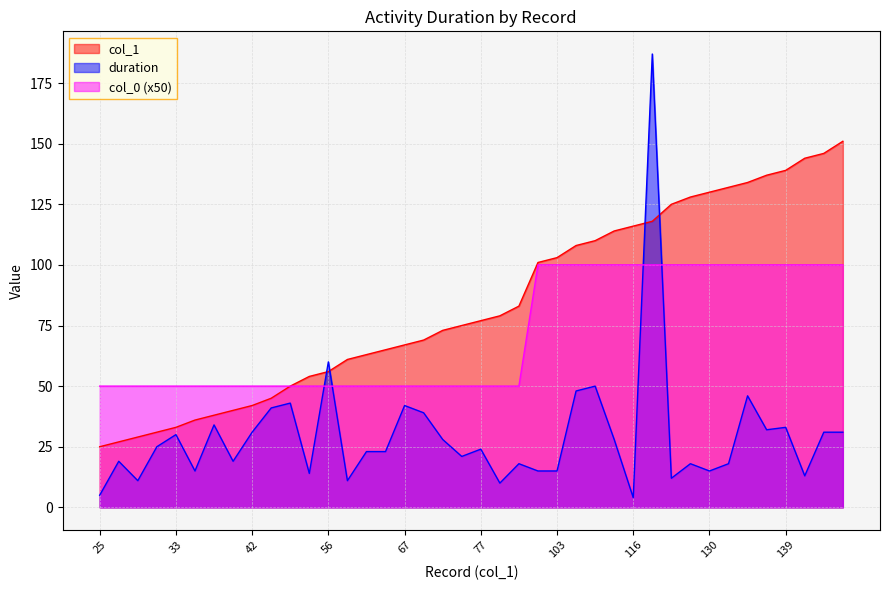

List the labels in order of duration value, smallest first.

116, 25, 79, 29, 61, 125, 144, 54, 36, 101, 103, 130, 83, 128, 132, 27, 40, 75, 63, 65, 77, 31, 73, 114, 33, 42, 146, 151, 137, 139, 38, 69, 45, 67, 50, 134, 108, 110, 56, 118